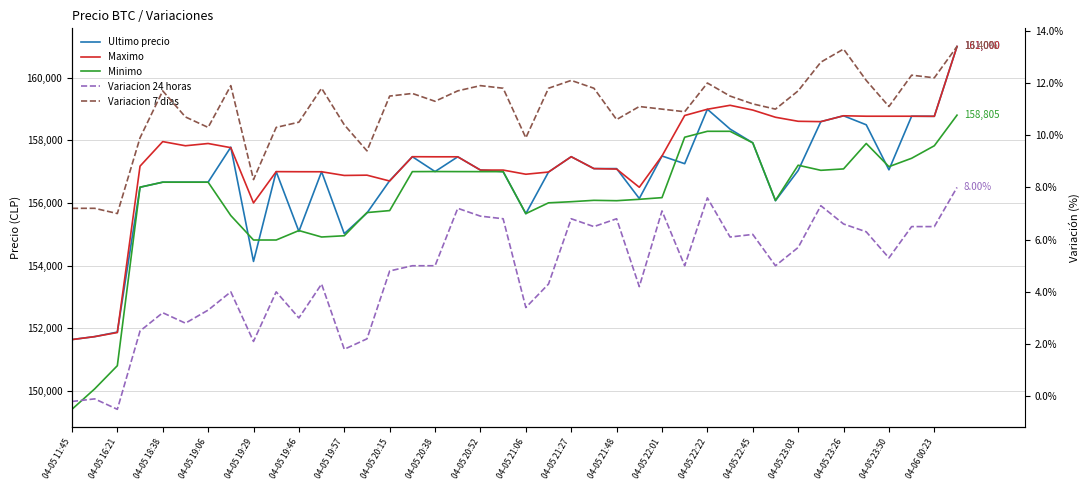

True or false: Maximo and Ultimo precio cross at least once.

True